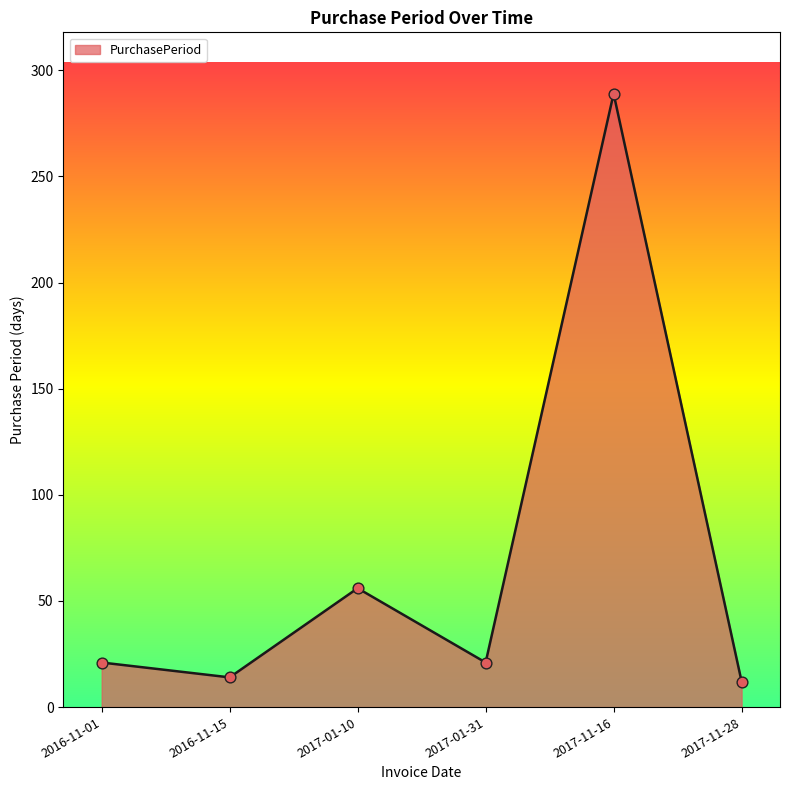

Which has a higher value, 2017-11-28 or 2017-01-31?

2017-01-31